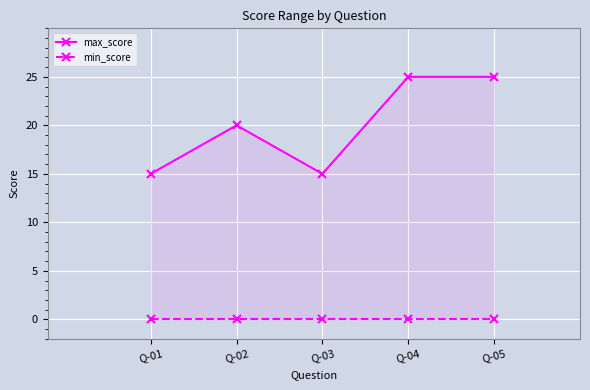

What value does the max_score series have at Q-04, to the nearest 10?

20